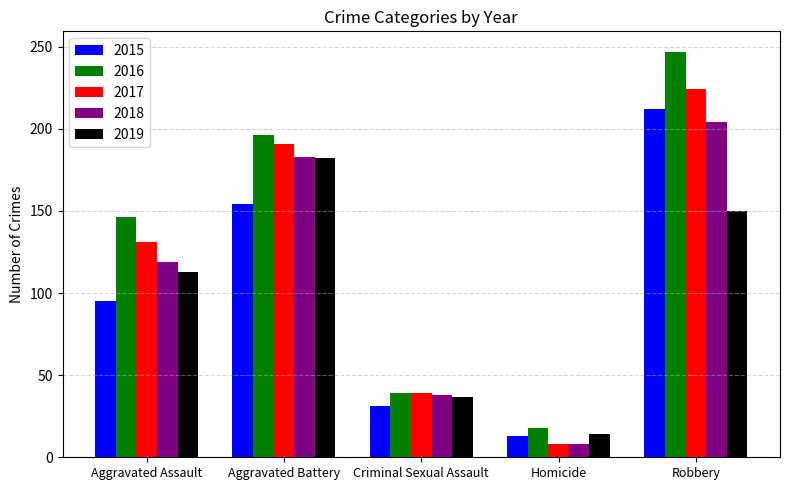

True or false: 2015 has a value of 44 at Criminal Sexual Assault.

False